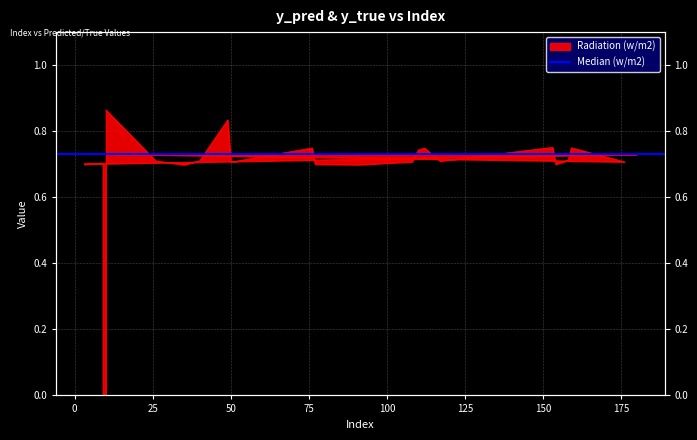

What position from the left is 108?

11